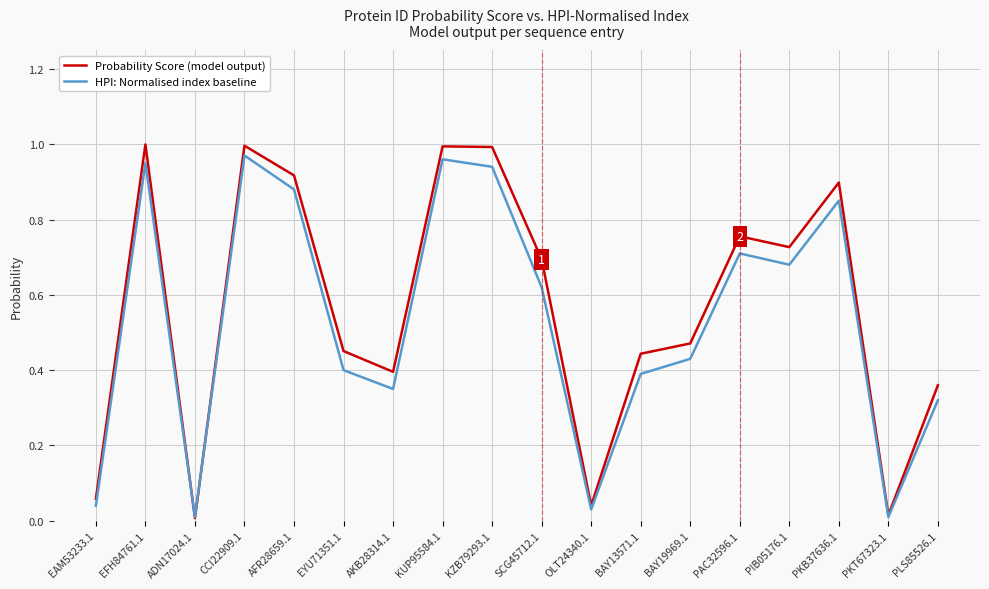

Does the chart have visible grid lines?

Yes